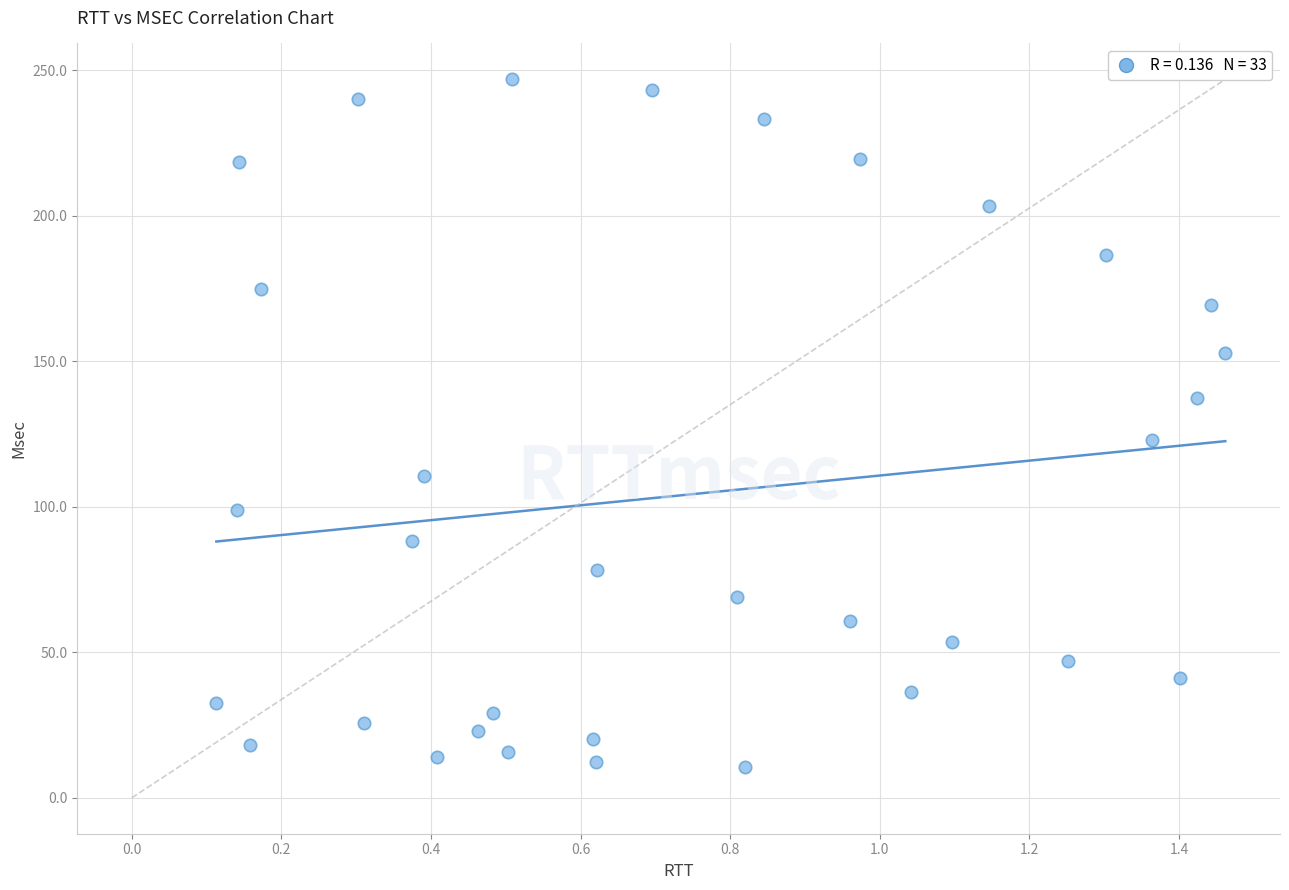

What Y value in the scatter plot is closest to 128?

123.0